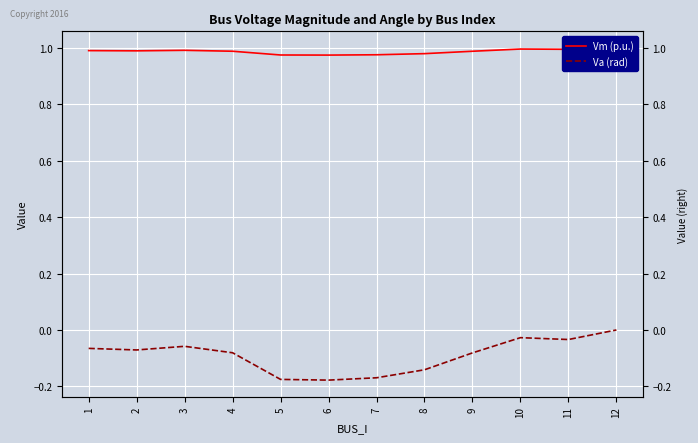

How many series are shown in this chart?

2